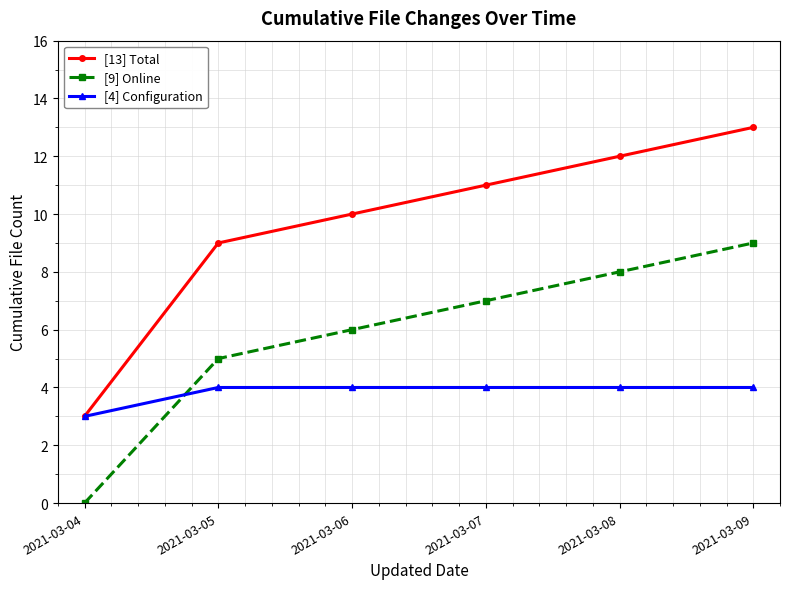

Which category has the lowest value in the [9] Online series?

2021-03-04